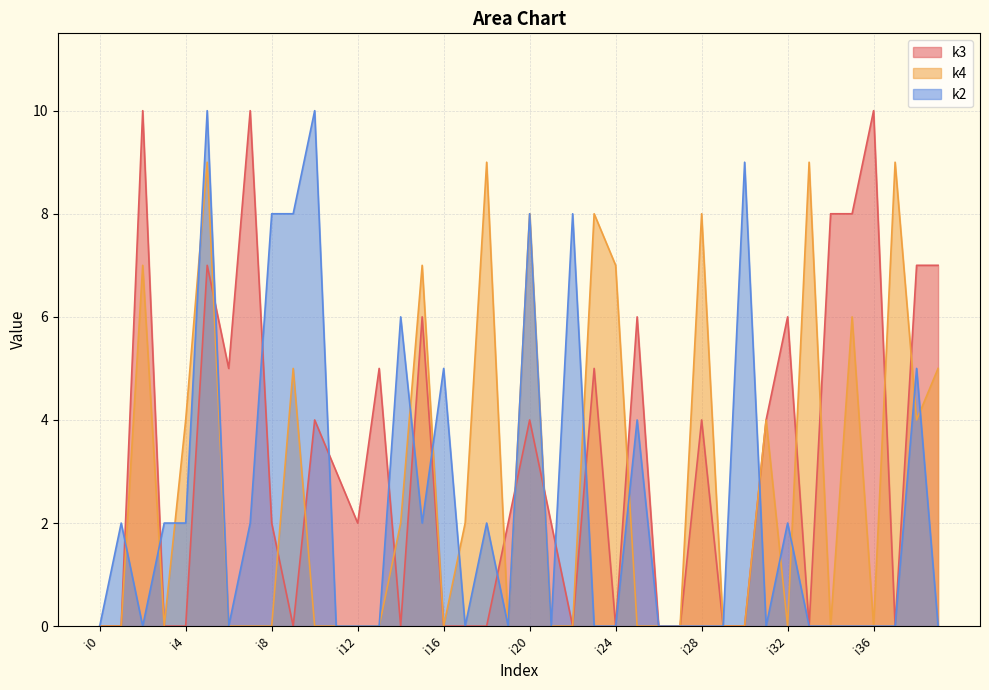

Which category has the highest value in the k4 series?

i5